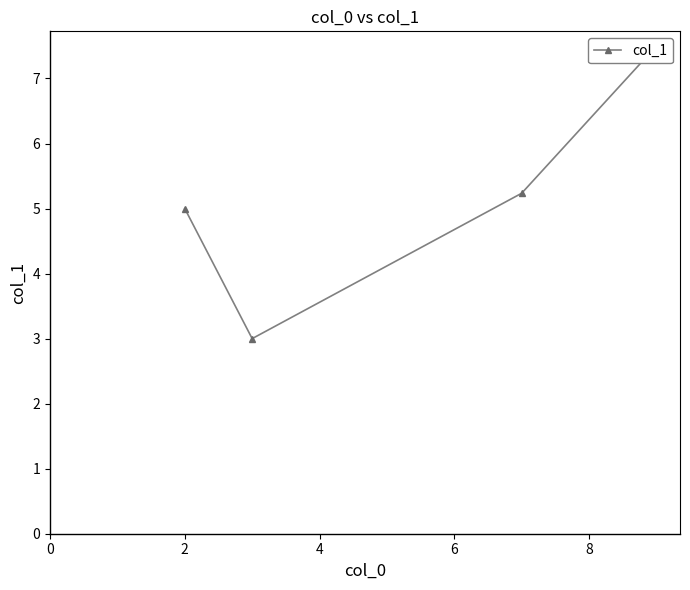

How many data points are less than 5?

1